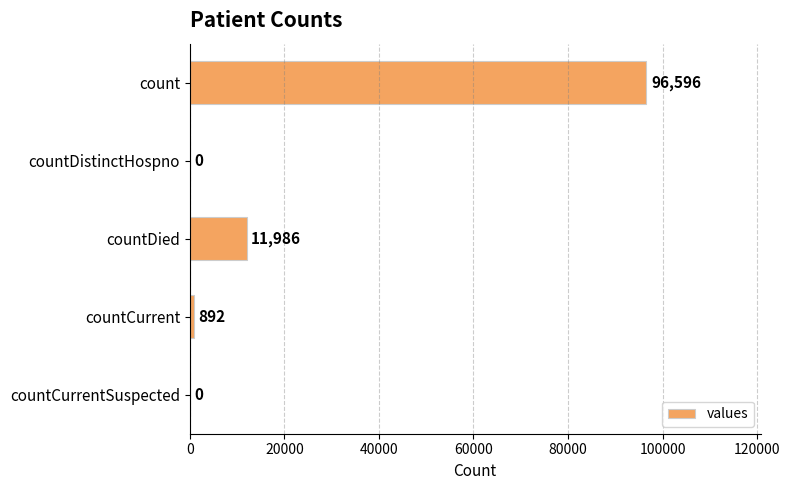

The value at countDistinctHospno is 60637. True or false?

False